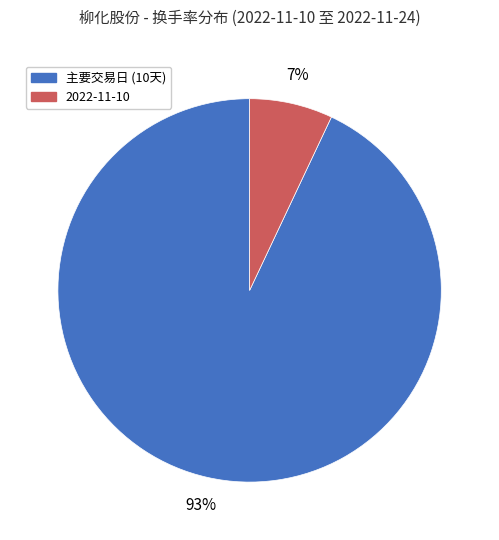

To the nearest percent, what percentage of the pie is 2022-11-10?

7%